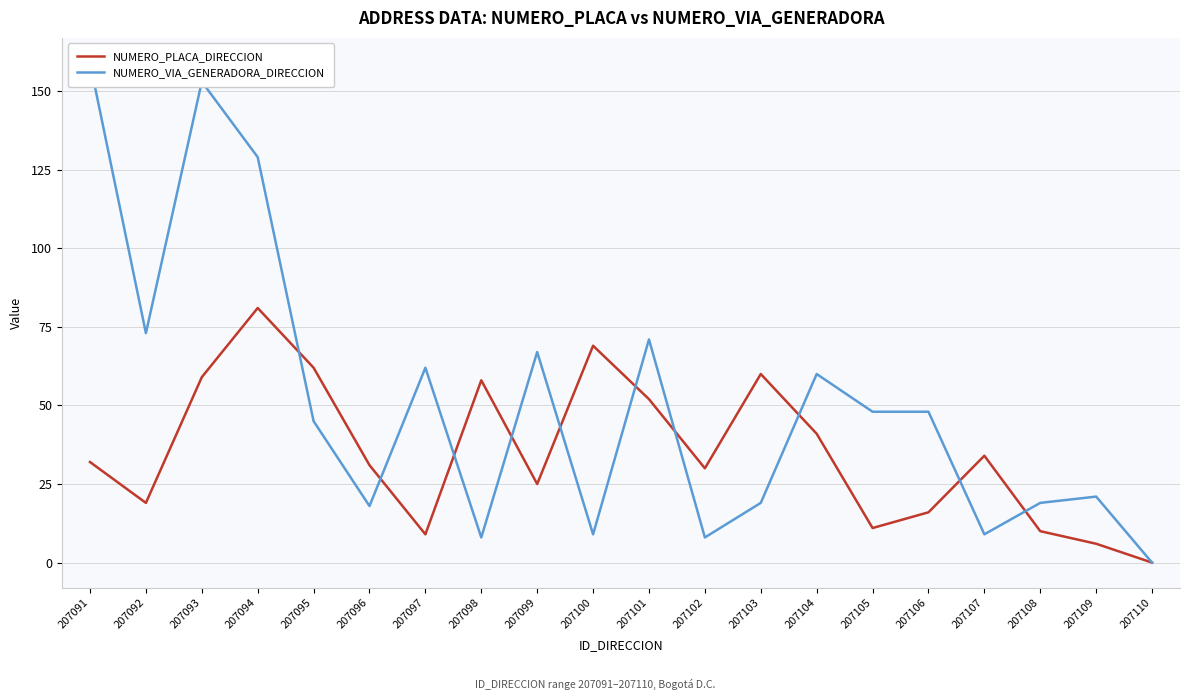

The value of NUMERO_VIA_GENERADORA_DIRECCION at 207105 is 48. True or false?

True